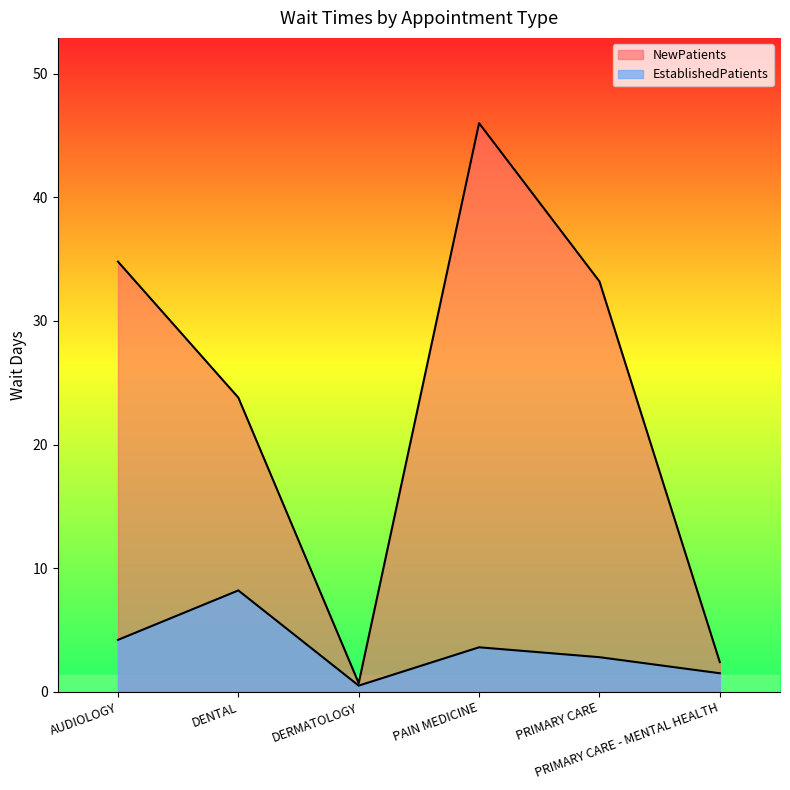

How many values in the EstablishedPatients series are below 3?

3